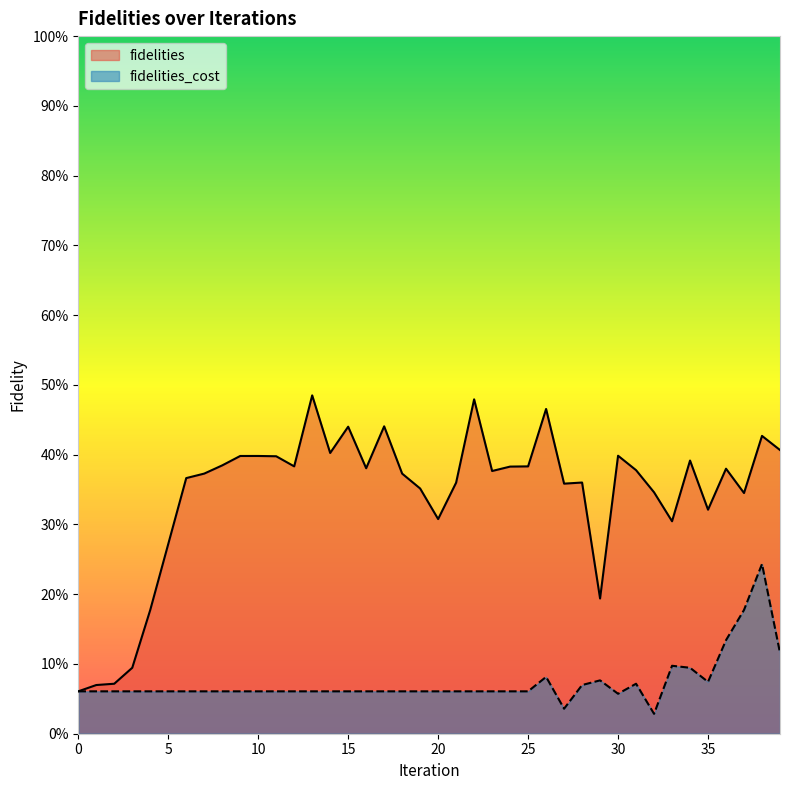

What is the lowest value of the fidelities series?

0.1